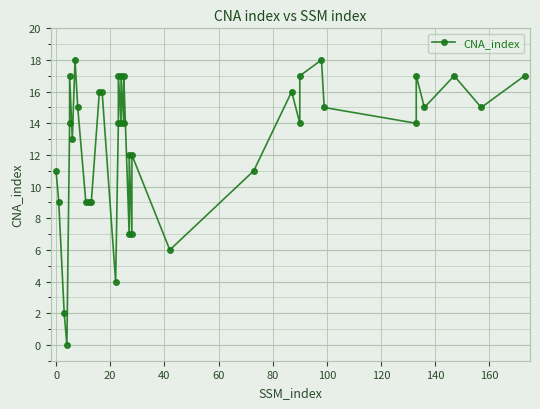

What is the sum of the values at −20 and 100?

24